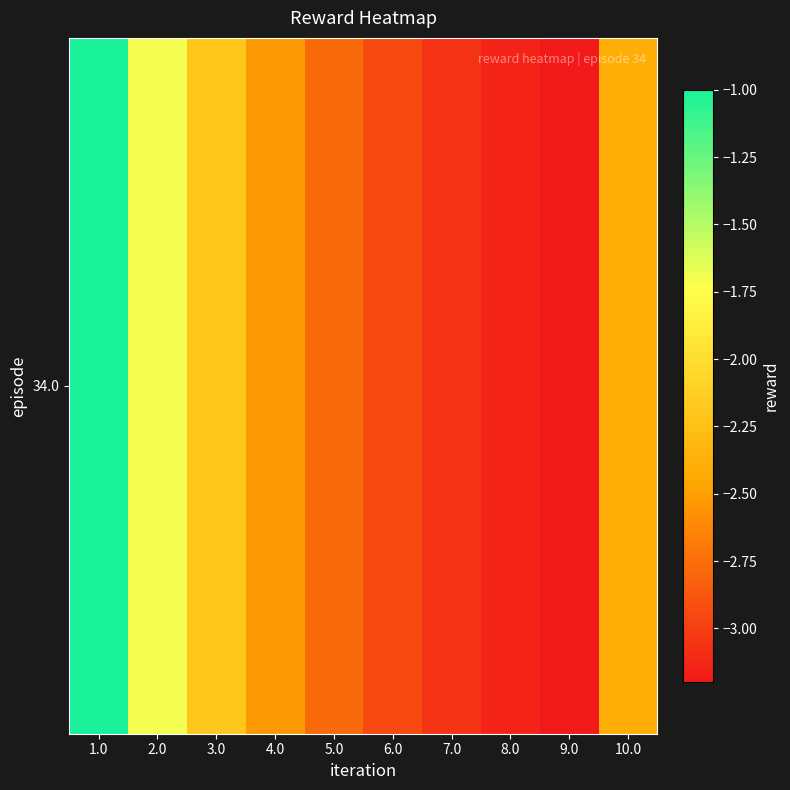

Is it true that the value at 5.0 is -2.8?

True